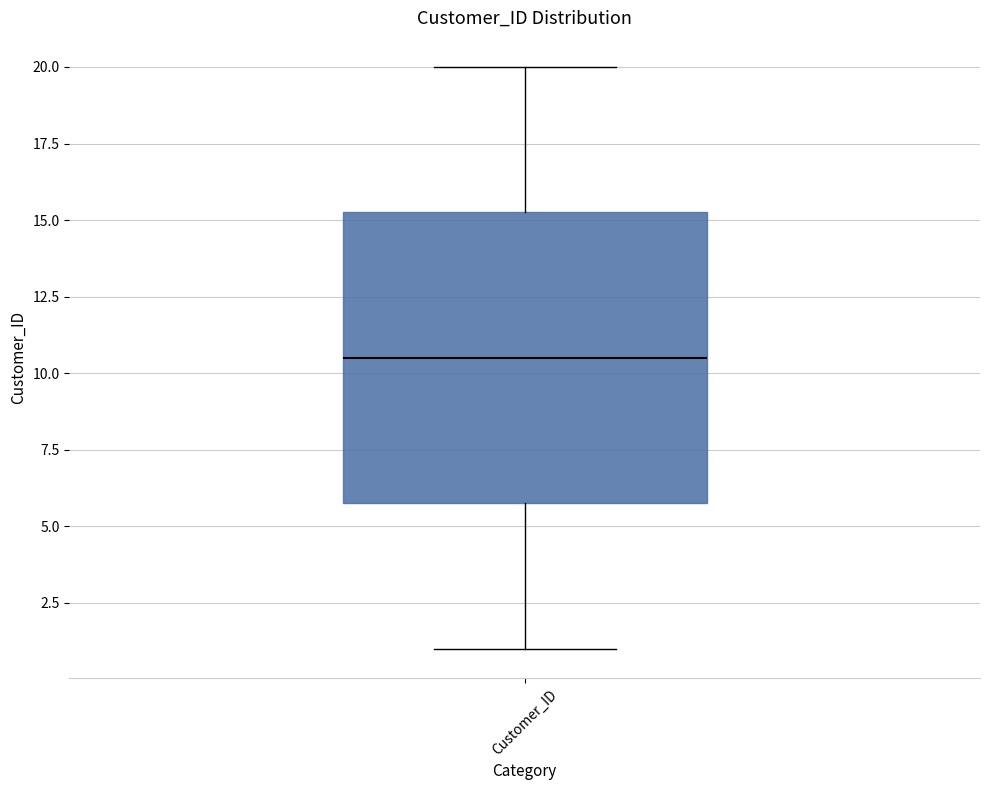

Where does the lower whisker of the box for Customer_ID end on the y-axis? The values are not printed on the chart, so give them approximately, as read against the axis.

1.0